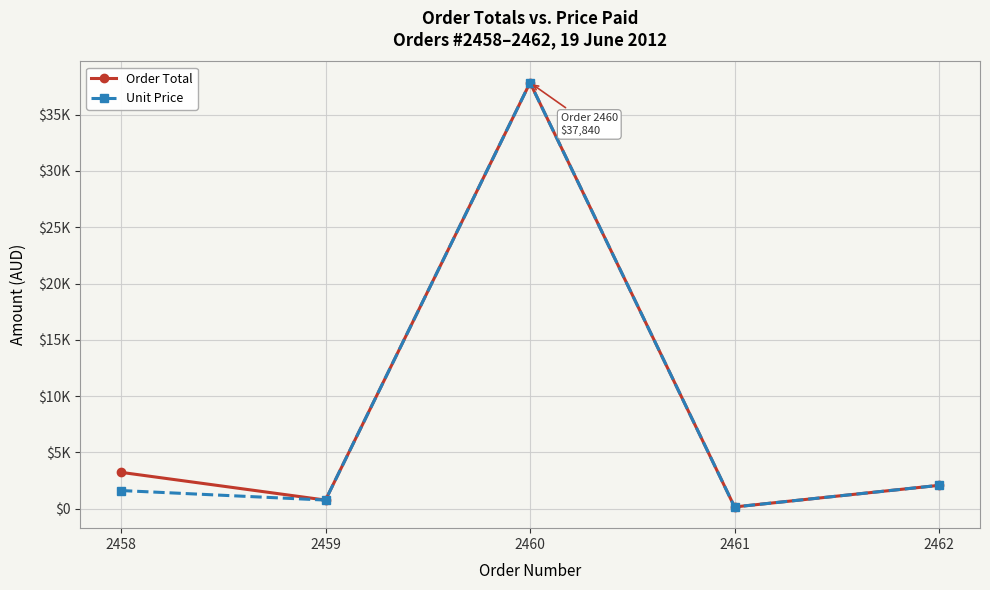

True or false: Unit Price and Order Total cross at least once.

False